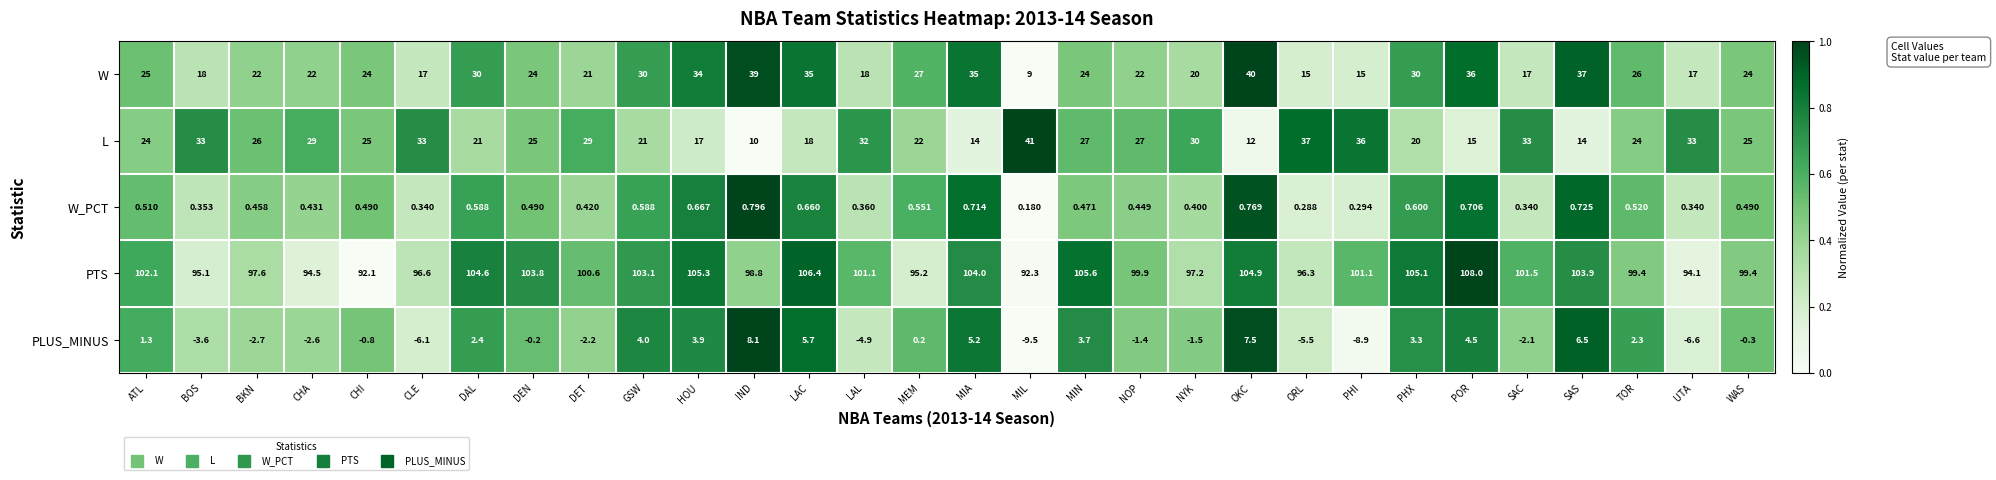

Between CHA and SAC, which series saw the biggest shift?

PTS